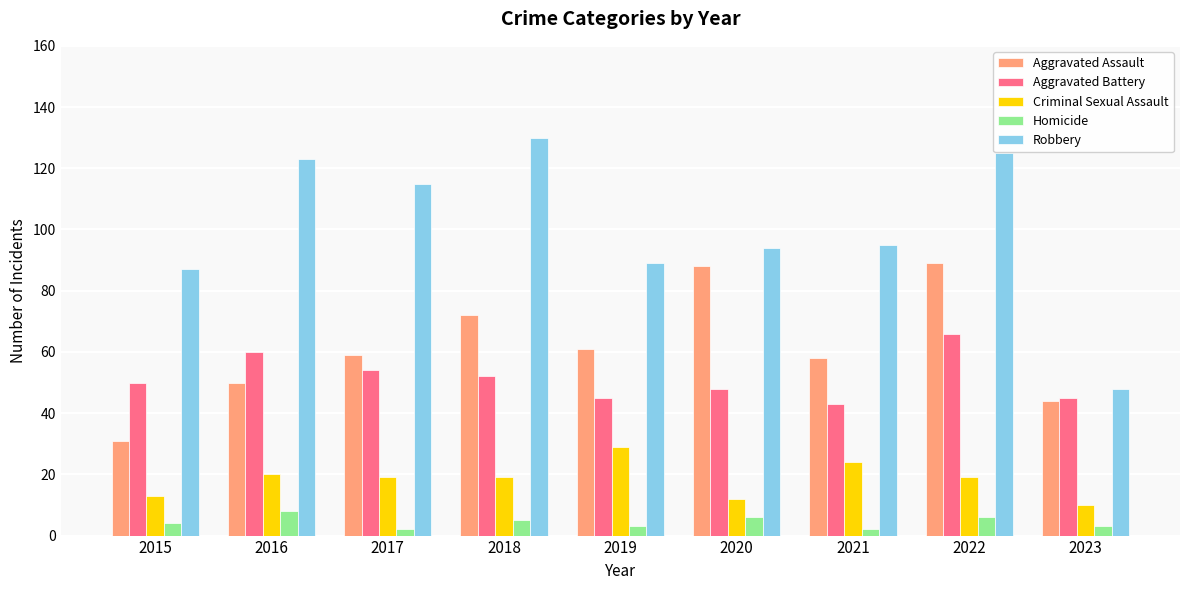

What is the minimum value shown in the chart?

2